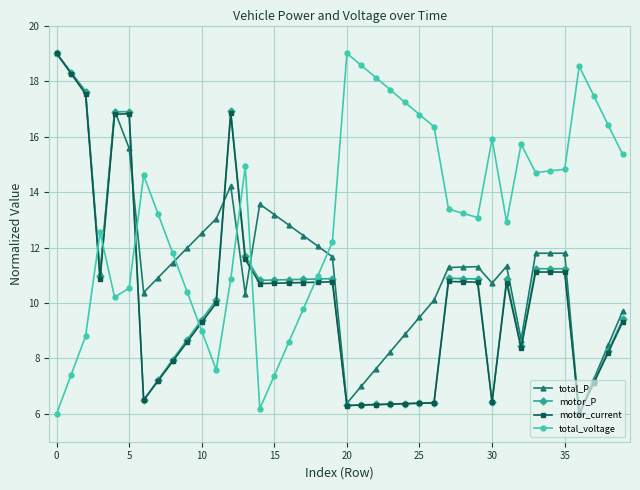

True or false: total_P has more than 2 points higher than both neighbors.

True